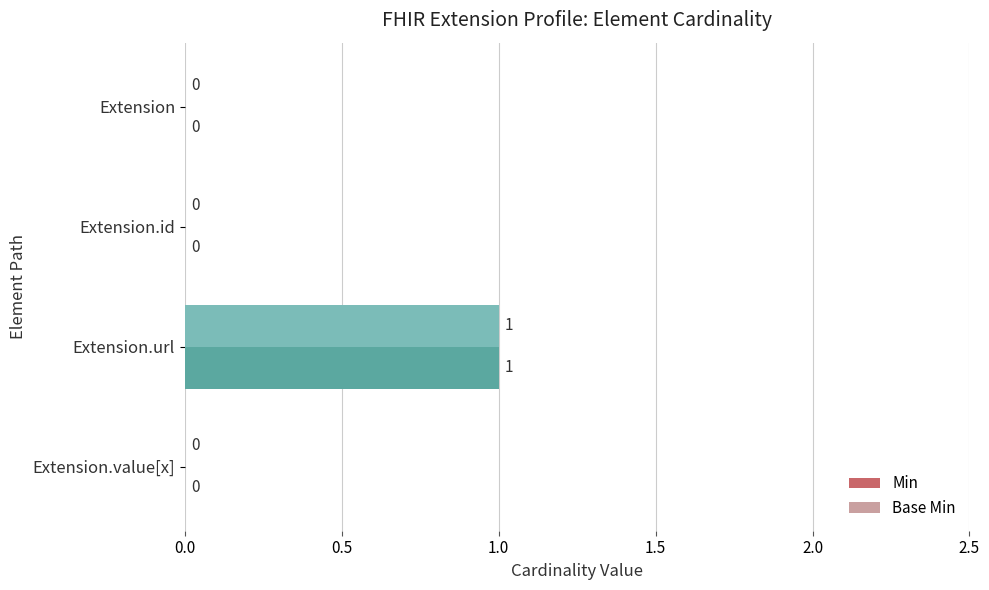

Is it true that Base Min equals 2 at Extension.url?

False